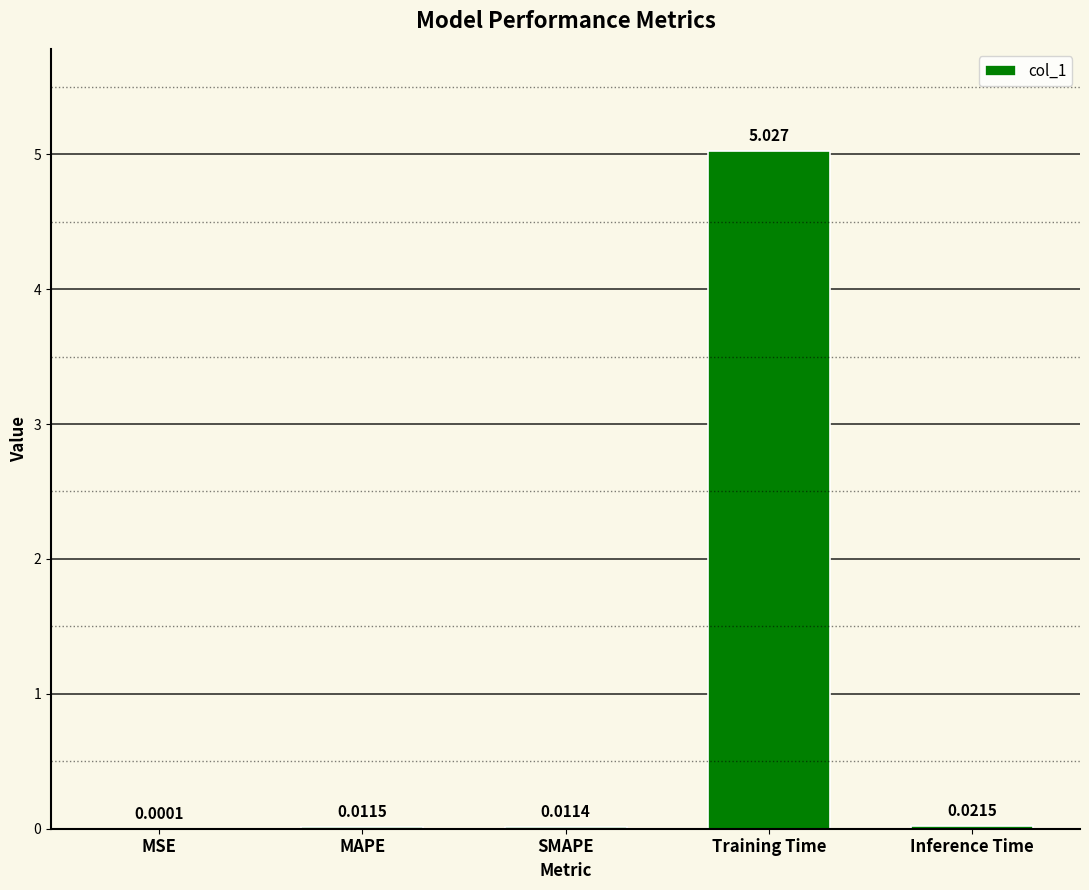

Between SMAPE and MSE, which is larger?

SMAPE